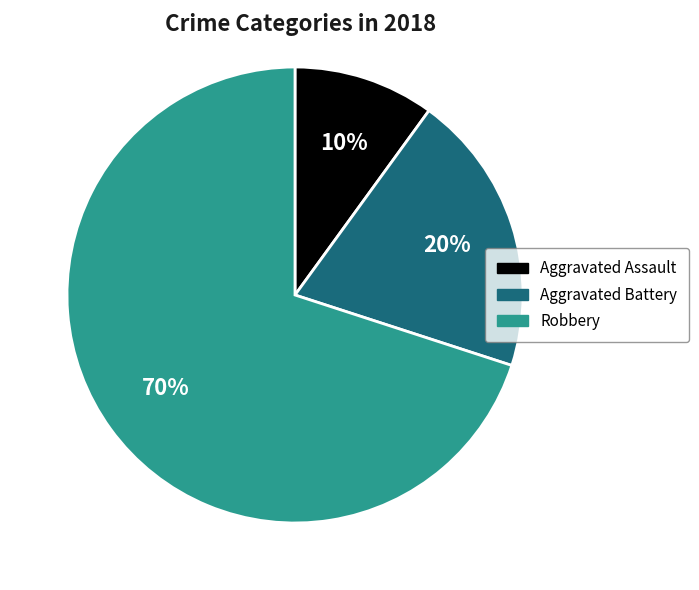

Which has a higher value, Robbery or Aggravated Battery?

Robbery